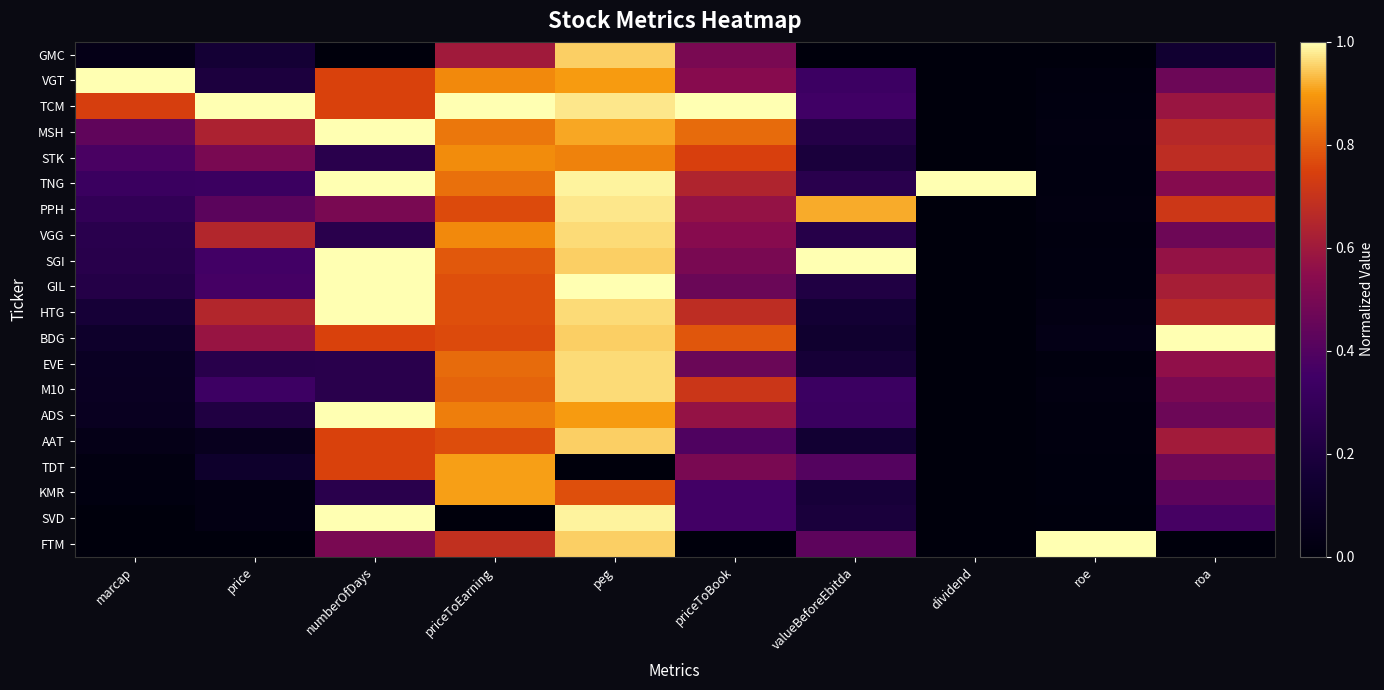

Reading left to right, what are all the values shown in this chart?

GMC: marcap=0.0	price=0.2	numberOfDays=0.0	priceToEarning=0.6	peg=0.9	priceToBook=0.5	valueBeforeEbitda=0.0	dividend=0.0	roe=0.0	roa=0.1
VGT: marcap=1.0	price=0.2	numberOfDays=0.8	priceToEarning=0.9	peg=0.9	priceToBook=0.5	valueBeforeEbitda=0.3	dividend=0.0	roe=0.0	roa=0.5
TCM: marcap=0.7	price=1.0	numberOfDays=0.8	priceToEarning=1.0	peg=1.0	priceToBook=1.0	valueBeforeEbitda=0.4	dividend=0.0	roe=0.0	roa=0.6
MSH: marcap=0.4	price=0.6	numberOfDays=1.0	priceToEarning=0.8	peg=0.9	priceToBook=0.8	valueBeforeEbitda=0.2	dividend=0.0	roe=0.0	roa=0.7
STK: marcap=0.4	price=0.5	numberOfDays=0.2	priceToEarning=0.9	peg=0.9	priceToBook=0.7	valueBeforeEbitda=0.2	dividend=0.0	roe=0.0	roa=0.7
TNG: marcap=0.3	price=0.3	numberOfDays=1.0	priceToEarning=0.8	peg=1.0	priceToBook=0.6	valueBeforeEbitda=0.3	dividend=1.0	roe=0.0	roa=0.5
PPH: marcap=0.3	price=0.4	numberOfDays=0.5	priceToEarning=0.8	peg=1.0	priceToBook=0.6	valueBeforeEbitda=0.9	dividend=0.0	roe=0.0	roa=0.7
VGG: marcap=0.3	price=0.7	numberOfDays=0.2	priceToEarning=0.9	peg=1.0	priceToBook=0.5	valueBeforeEbitda=0.2	dividend=0.0	roe=0.0	roa=0.5
SGI: marcap=0.2	price=0.4	numberOfDays=1.0	priceToEarning=0.8	peg=0.9	priceToBook=0.5	valueBeforeEbitda=1.0	dividend=0.0	roe=0.0	roa=0.6
GIL: marcap=0.2	price=0.4	numberOfDays=1.0	priceToEarning=0.8	peg=1.0	priceToBook=0.5	valueBeforeEbitda=0.2	dividend=0.0	roe=0.0	roa=0.6
HTG: marcap=0.2	price=0.6	numberOfDays=1.0	priceToEarning=0.8	peg=1.0	priceToBook=0.7	valueBeforeEbitda=0.2	dividend=0.0	roe=0.0	roa=0.7
BDG: marcap=0.1	price=0.6	numberOfDays=0.8	priceToEarning=0.8	peg=0.9	priceToBook=0.8	valueBeforeEbitda=0.1	dividend=0.0	roe=0.0	roa=1.0
EVE: marcap=0.1	price=0.2	numberOfDays=0.2	priceToEarning=0.8	peg=1.0	priceToBook=0.5	valueBeforeEbitda=0.2	dividend=0.0	roe=0.0	roa=0.6
M10: marcap=0.1	price=0.3	numberOfDays=0.2	priceToEarning=0.8	peg=1.0	priceToBook=0.7	valueBeforeEbitda=0.3	dividend=0.0	roe=0.0	roa=0.5
ADS: marcap=0.1	price=0.2	numberOfDays=1.0	priceToEarning=0.9	peg=0.9	priceToBook=0.6	valueBeforeEbitda=0.3	dividend=0.0	roe=0.0	roa=0.5
AAT: marcap=0.0	price=0.1	numberOfDays=0.8	priceToEarning=0.8	peg=0.9	priceToBook=0.4	valueBeforeEbitda=0.2	dividend=0.0	roe=0.0	roa=0.6
TDT: marcap=0.0	price=0.1	numberOfDays=0.8	priceToEarning=0.9	peg=0.0	priceToBook=0.5	valueBeforeEbitda=0.4	dividend=0.0	roe=0.0	roa=0.5
KMR: marcap=0.0	price=0.0	numberOfDays=0.2	priceToEarning=0.9	peg=0.8	priceToBook=0.4	valueBeforeEbitda=0.2	dividend=0.0	roe=0.0	roa=0.4
SVD: marcap=0.0	price=0.0	numberOfDays=1.0	priceToEarning=0.0	peg=1.0	priceToBook=0.4	valueBeforeEbitda=0.2	dividend=0.0	roe=0.0	roa=0.4
FTM: marcap=0.0	price=0.0	numberOfDays=0.5	priceToEarning=0.7	peg=0.9	priceToBook=0.0	valueBeforeEbitda=0.4	dividend=0.0	roe=1.0	roa=0.0